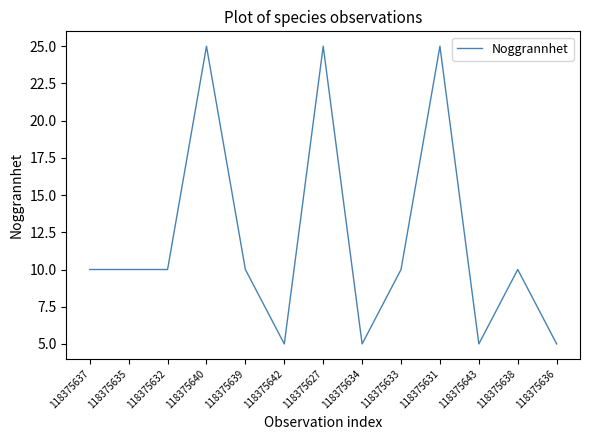

The value at 118375633 is 6. True or false?

False